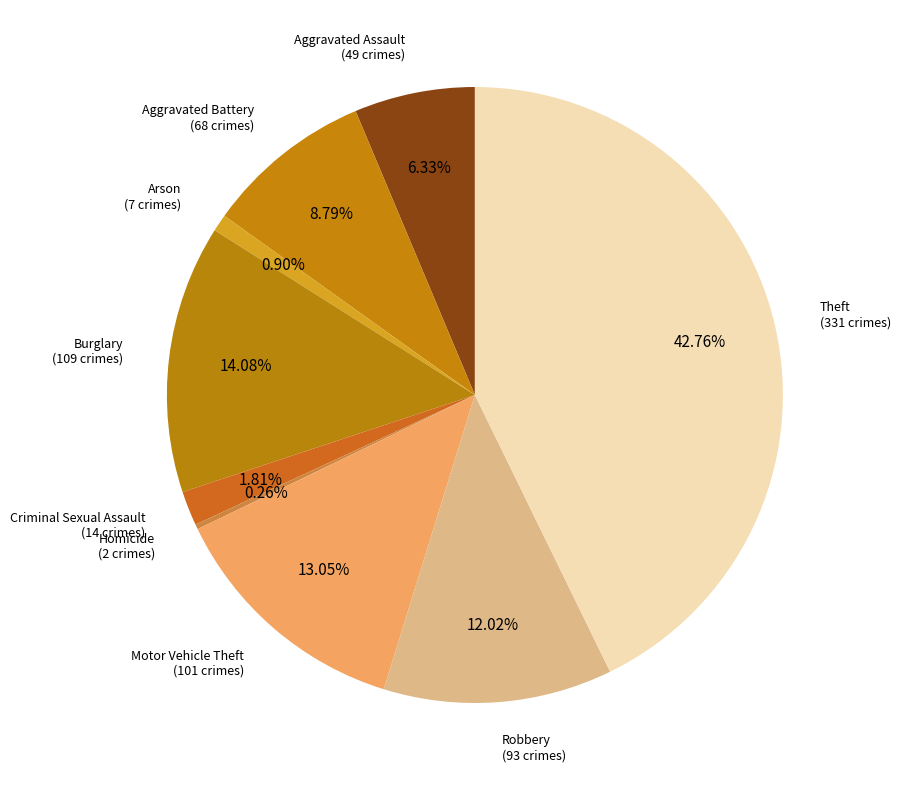

Is there a majority slice in this chart?

No